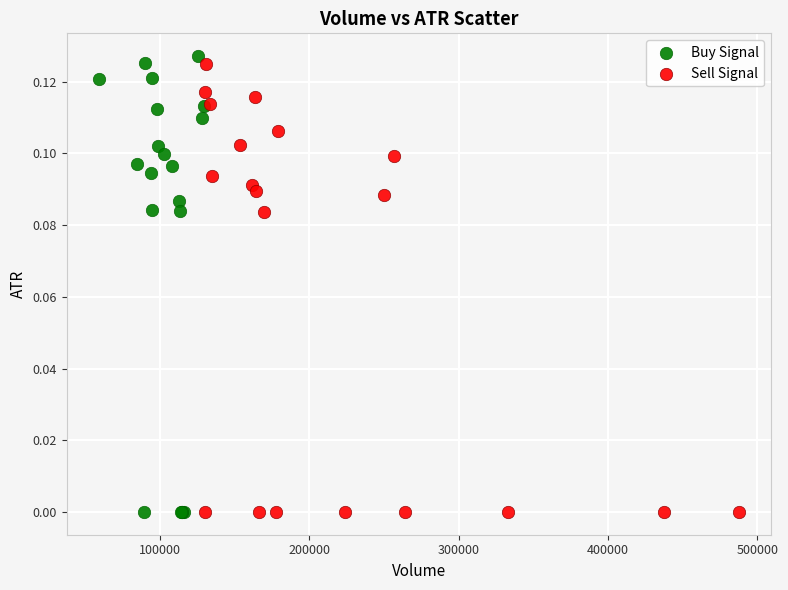

What are all the series names shown in the legend?

Buy Signal, Sell Signal